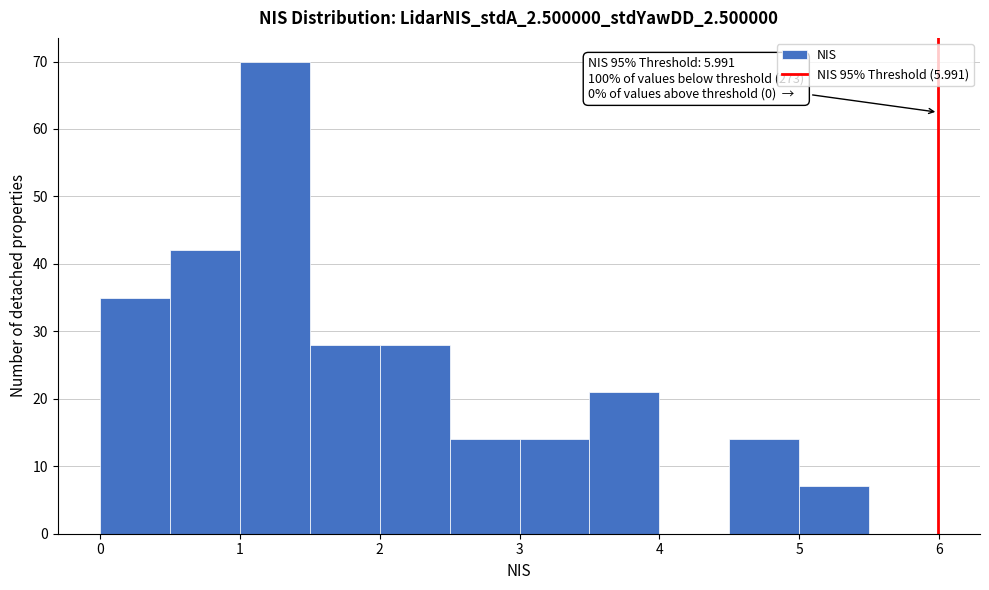

Which range on the x-axis has the tallest bar?

1.0 to 1.5